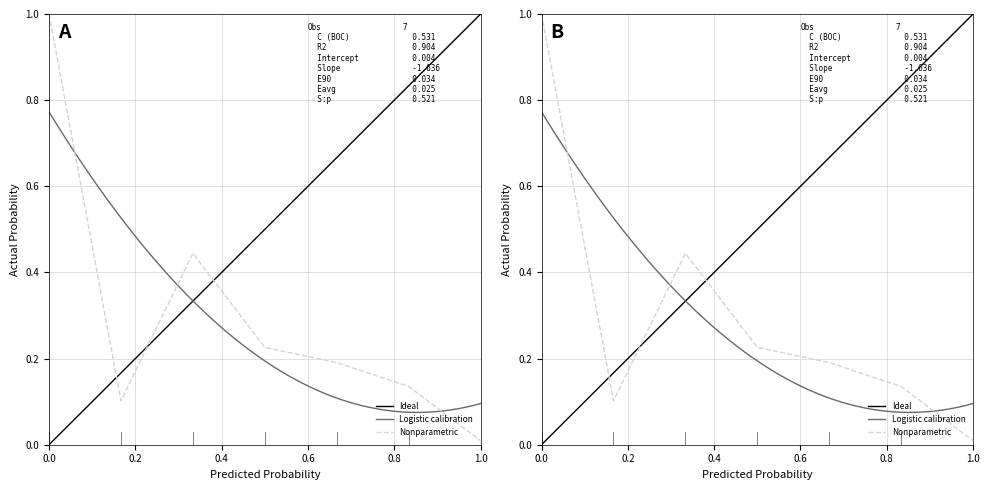

How many interior local peaks (higher than both neighbors) does the data have?

1